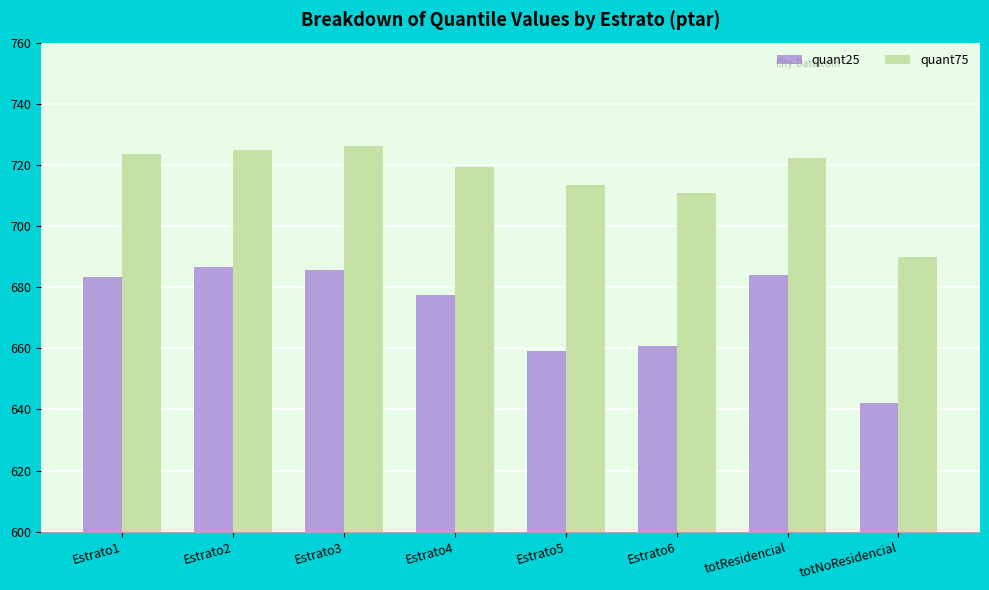

At how many categories does at least one series exceed 718?

5